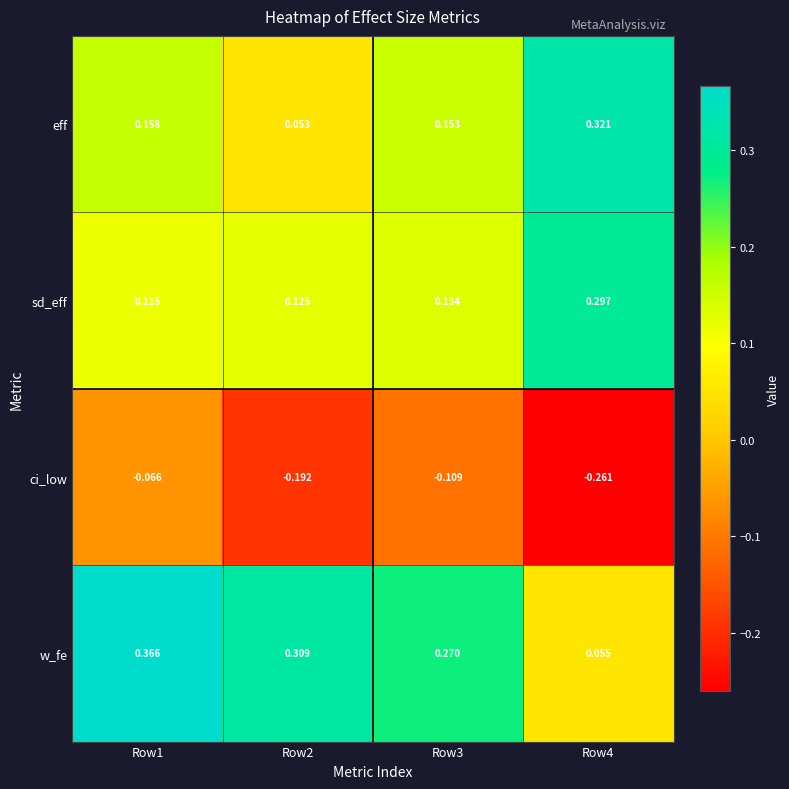

How many series are shown in this chart?

4